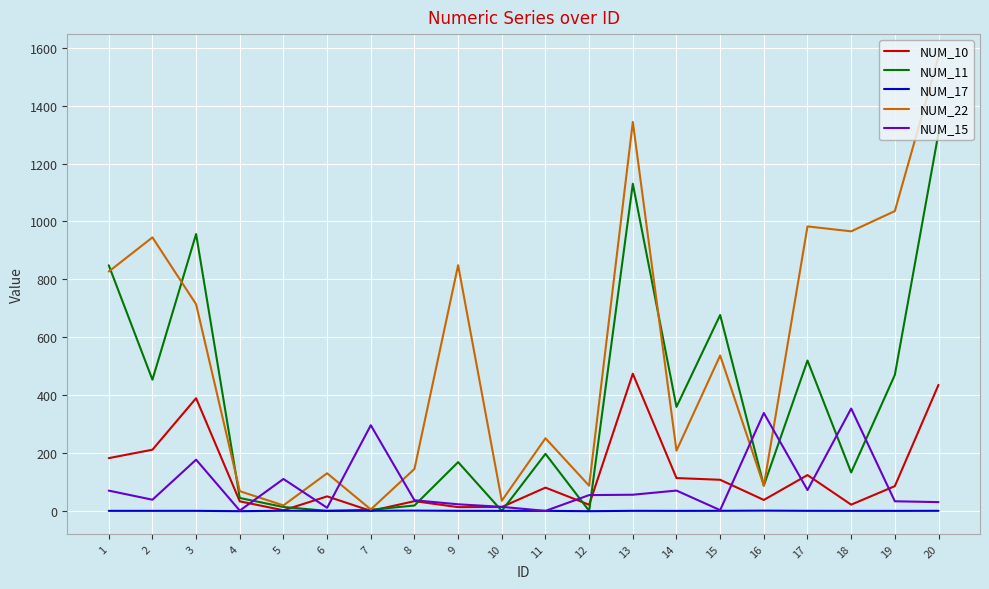

List the series in order of their peak value, lowest first.

NUM_17, NUM_15, NUM_10, NUM_11, NUM_22